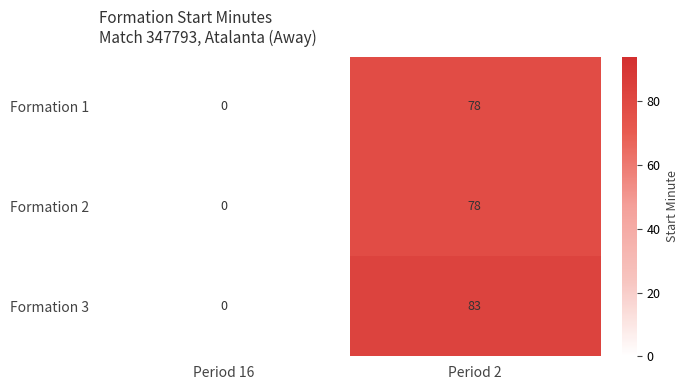

How many values in the Formation 1 series are below 78?

1